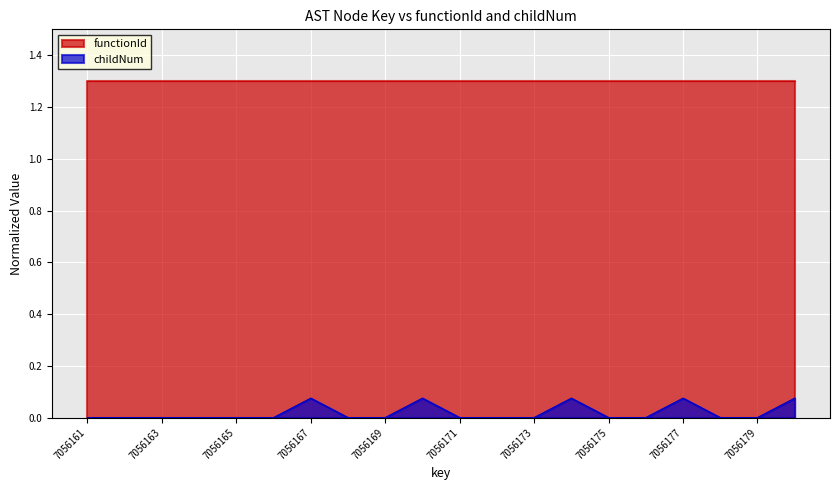

Rank the categories by value from highest to lowest.

7056167, 7056170, 7056174, 7056177, 7056180, 7056161, 7056162, 7056163, 7056164, 7056165, 7056166, 7056168, 7056169, 7056171, 7056172, 7056173, 7056175, 7056176, 7056178, 7056179